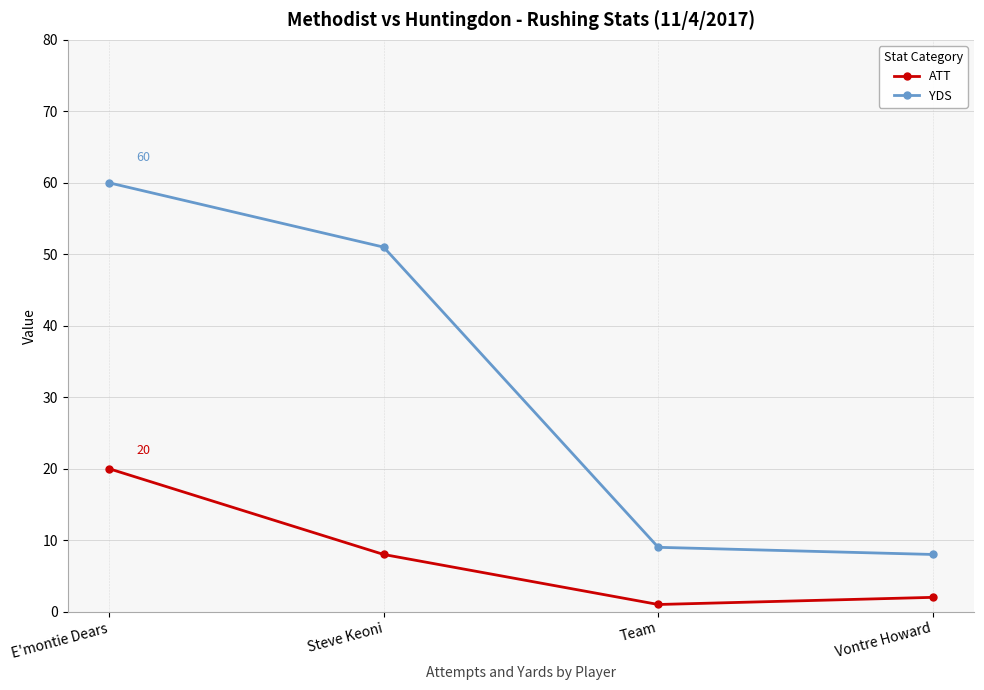

Count the number of data series in this chart.

2